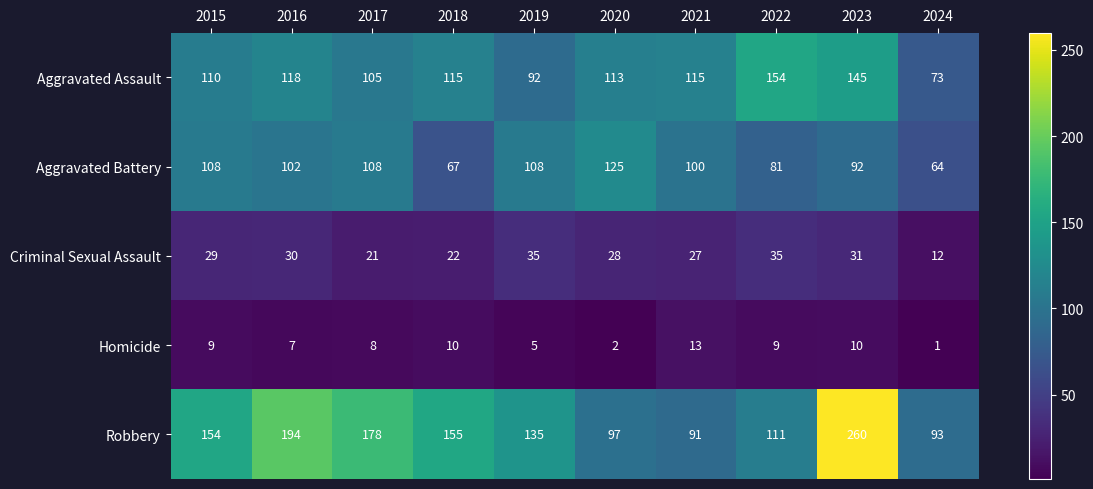

How many categories are shown in the chart?

10